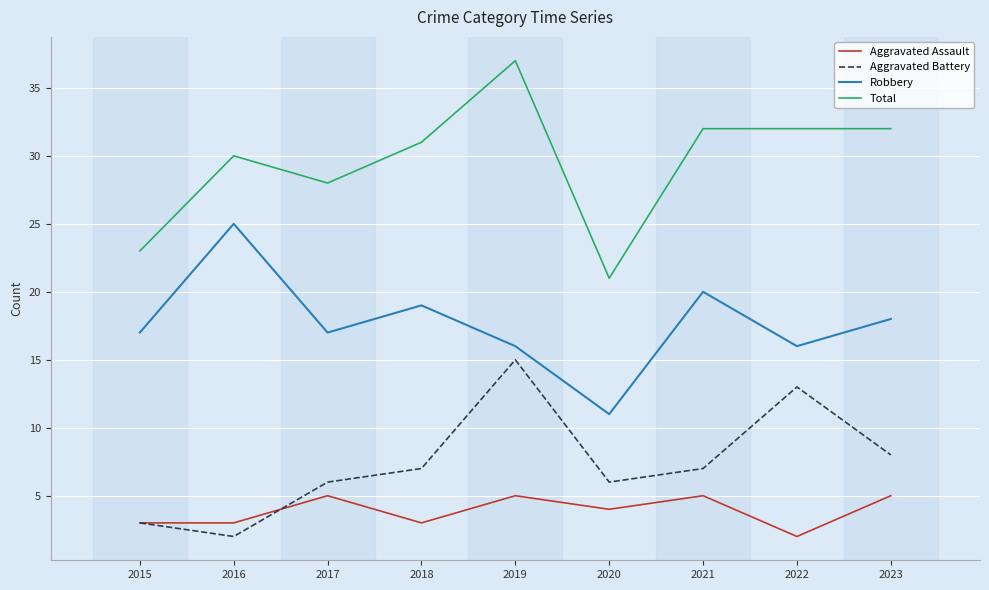

True or false: Aggravated Assault and Robbery cross at least once.

False